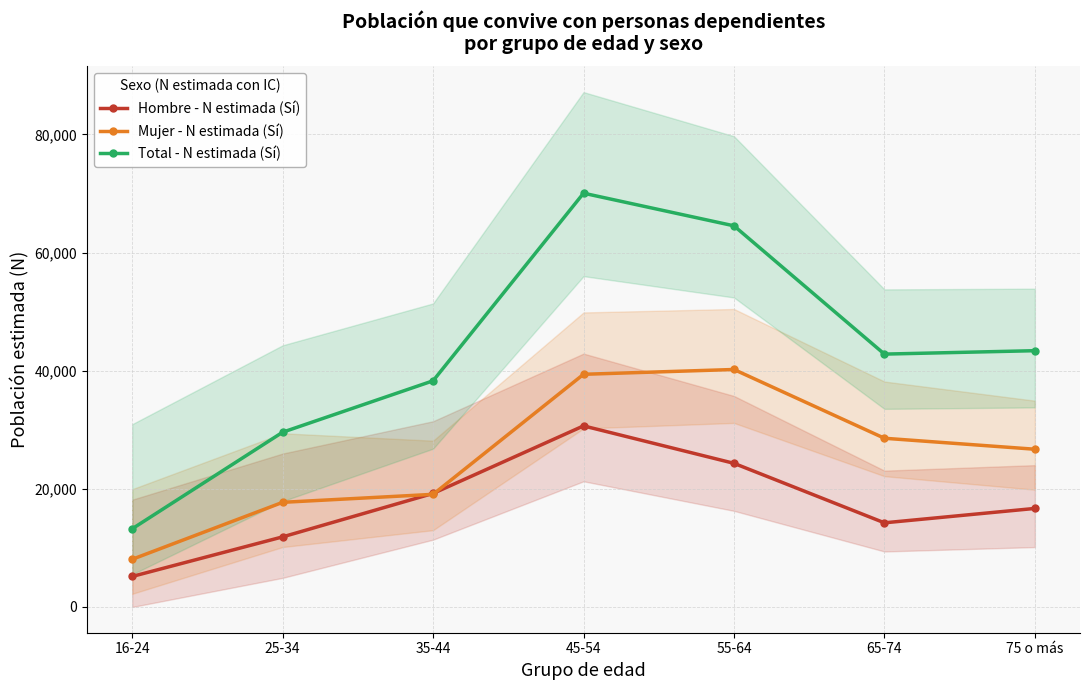

How many data points in Mujer - N estimada (Sí) are less than 26706?

3